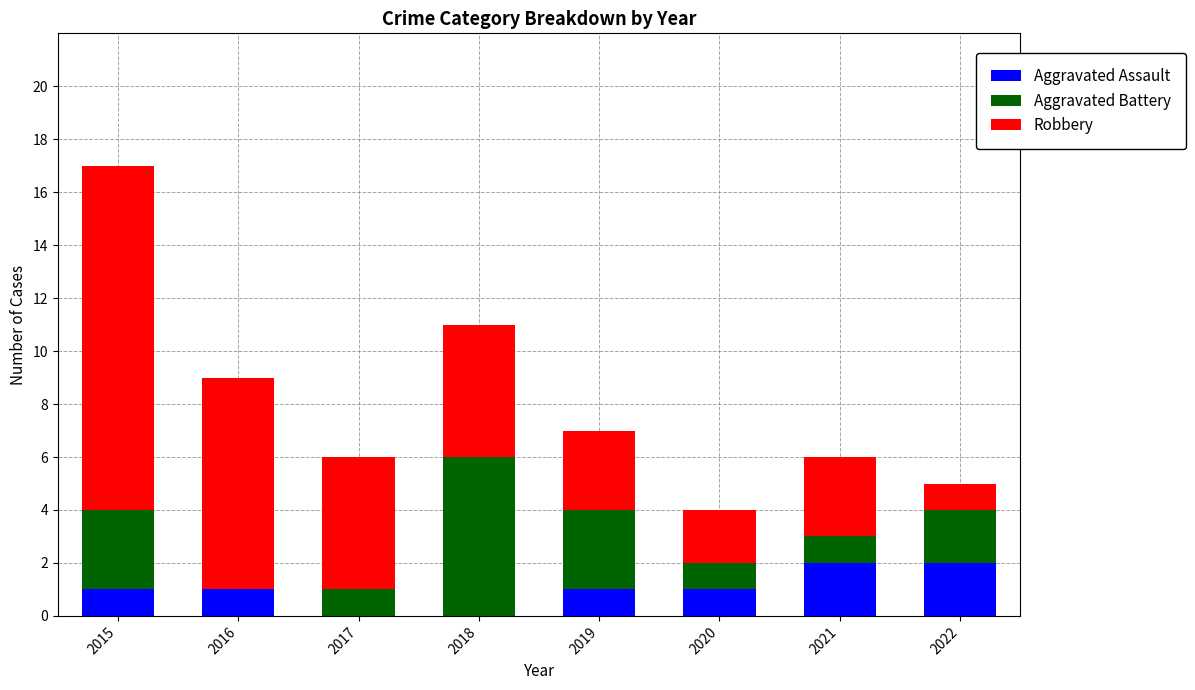

The Aggravated Assault series shows 1 at 2020. True or false?

True